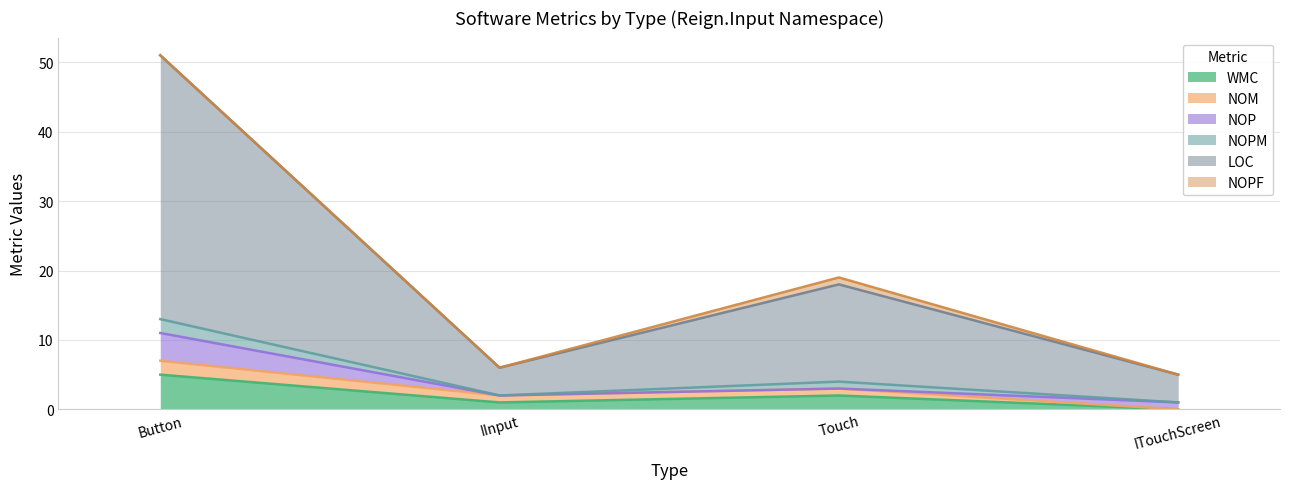

Reading left to right, list all the values displayed in this chart.

WMC: 5	1	2	0
NOM: 2	1	1	0
NOP: 4	0	0	1
NOPM: 2	0	1	0
LOC: 38	4	14	4
NOPF: 0	0	1	0